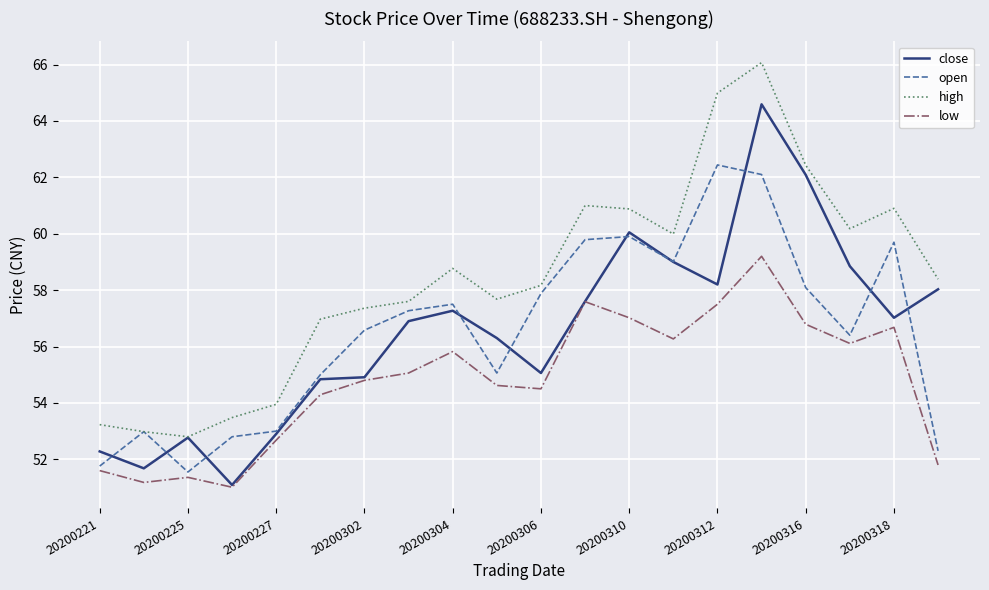

Which series has the largest range (max minus min)?

close